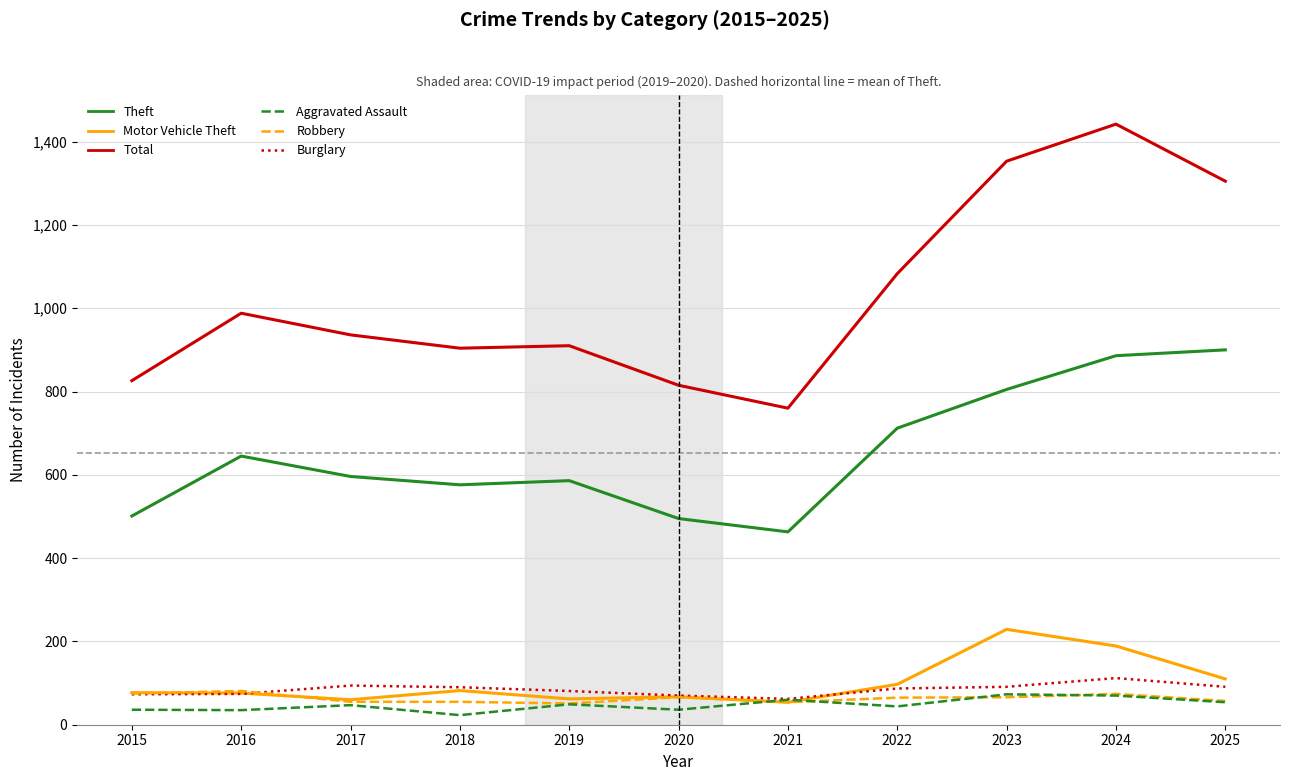

At which label does Total reach its minimum?

2021